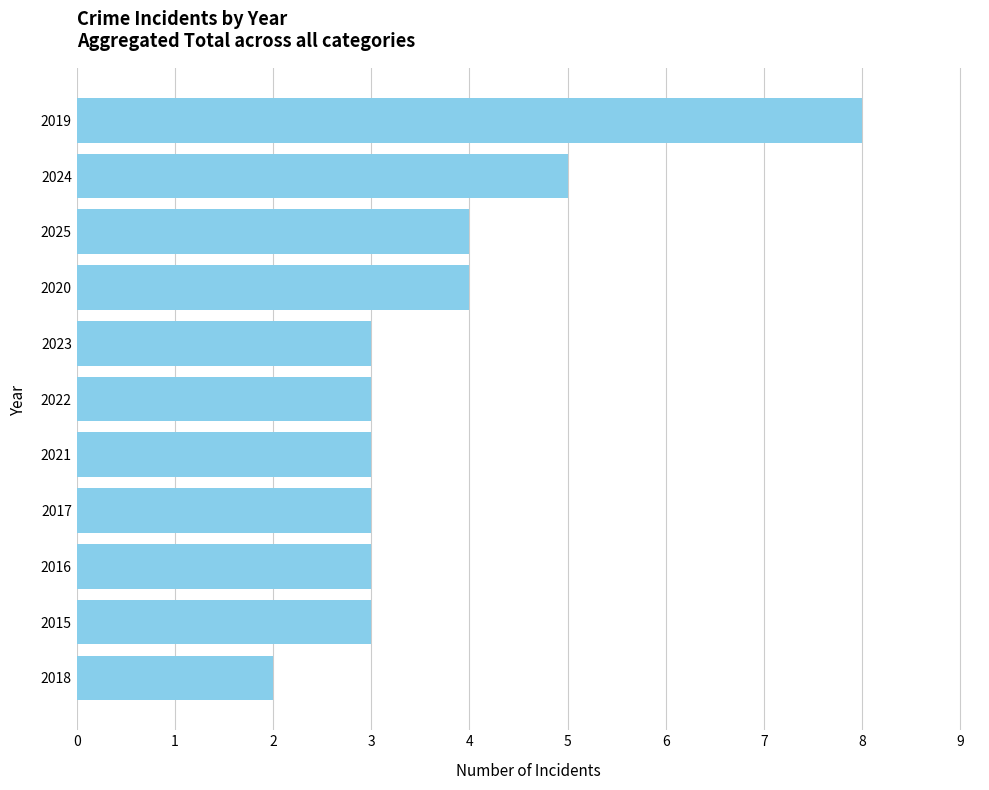

The chart shows a value of 2 at 2024. True or false?

False